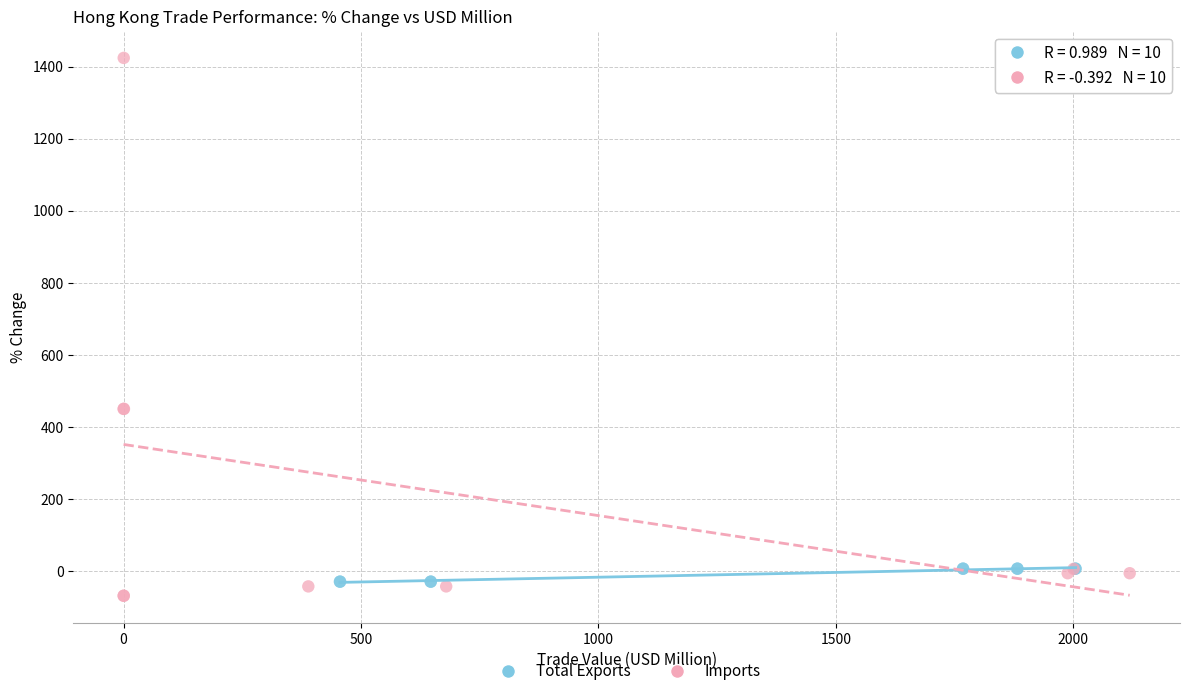

Which series has the largest Y range (max minus min)?

Imports